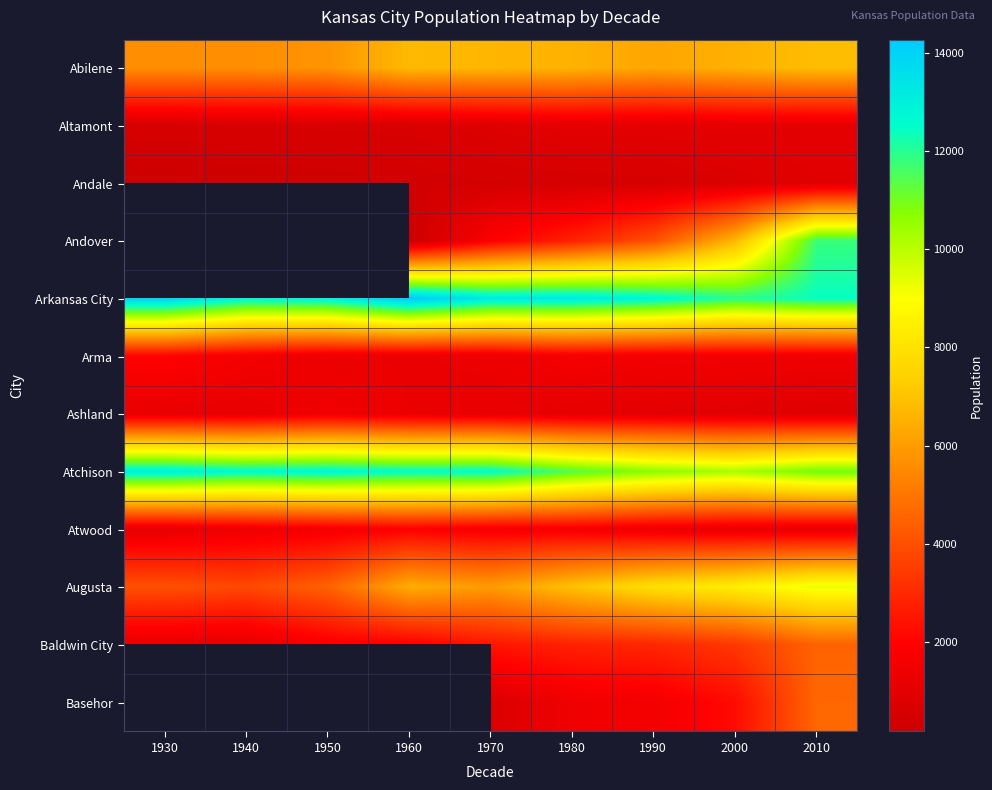

Between 1990 and 2000, which series saw the biggest shift?

Andover